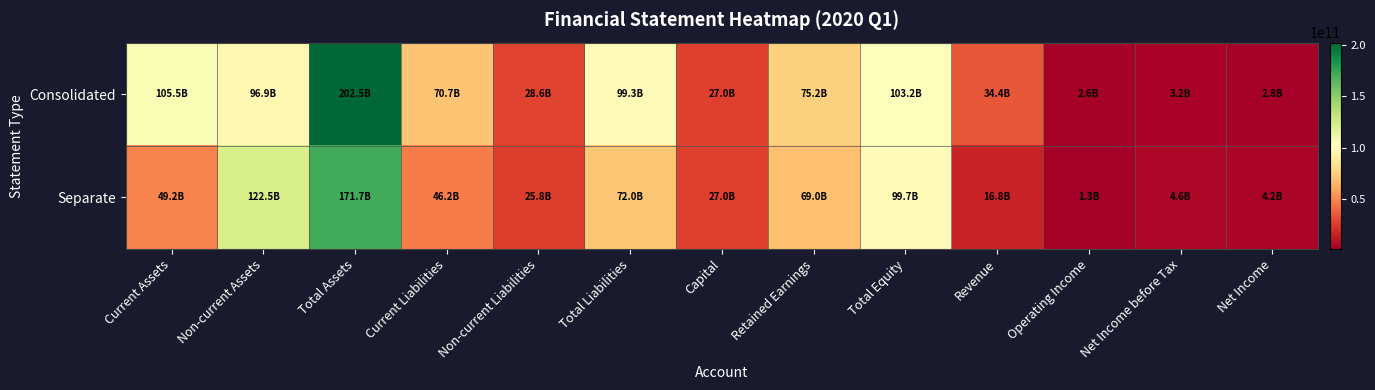

Which label corresponds to the smallest value in the chart?

Operating Income